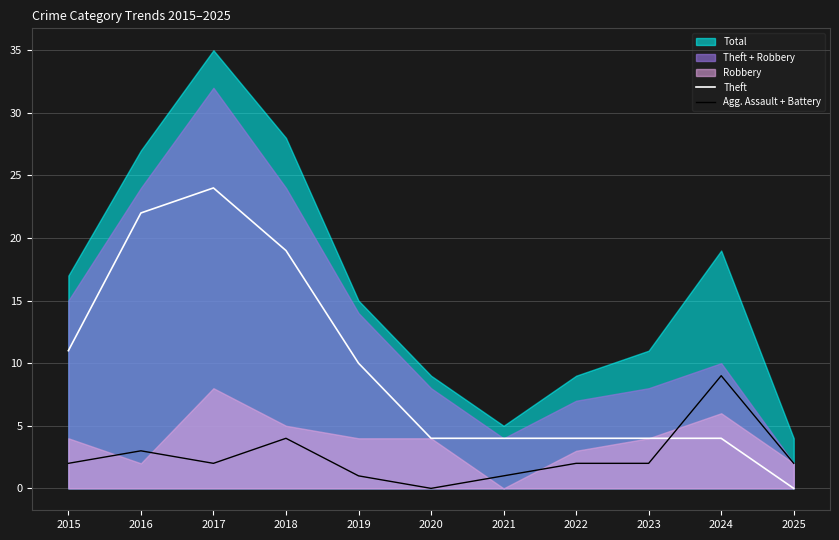

What is the value of the Agg. Assault + Battery point at the 10th from the left?

9